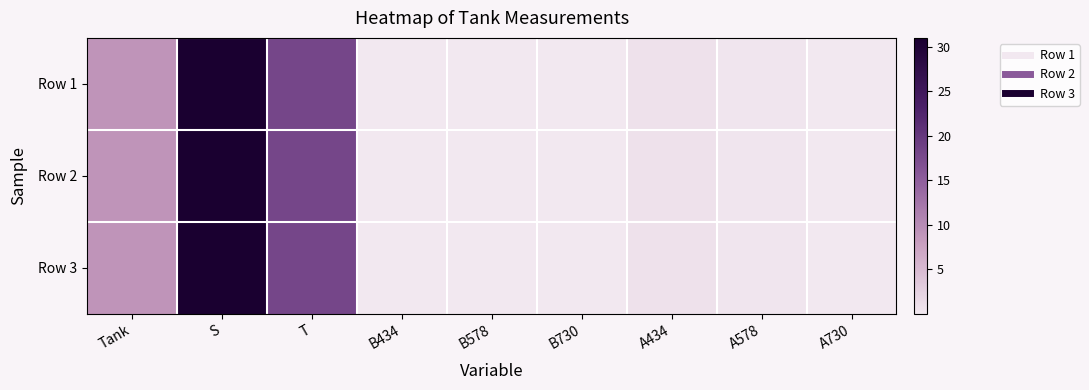

At A578, list the series in order from smallest to largest.

Row 1, Row 2, Row 3